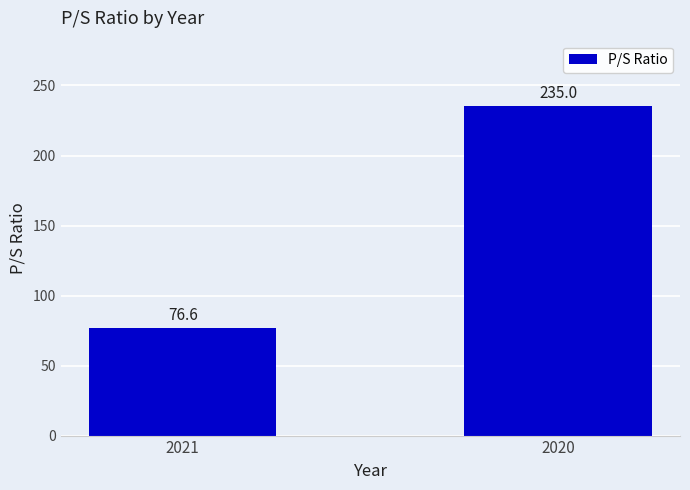

What is the change in value from 2021 to 2020?

+158.4